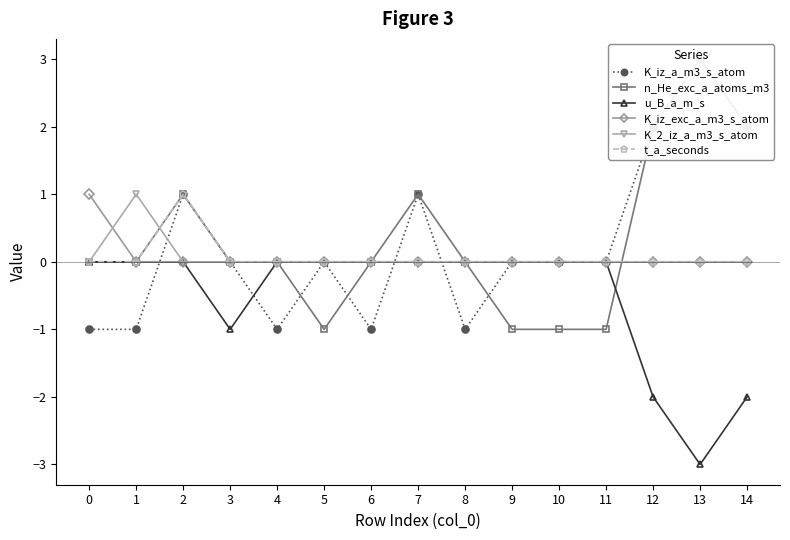

How many negative values does the K_iz_a_m3_s_atom series have?

5